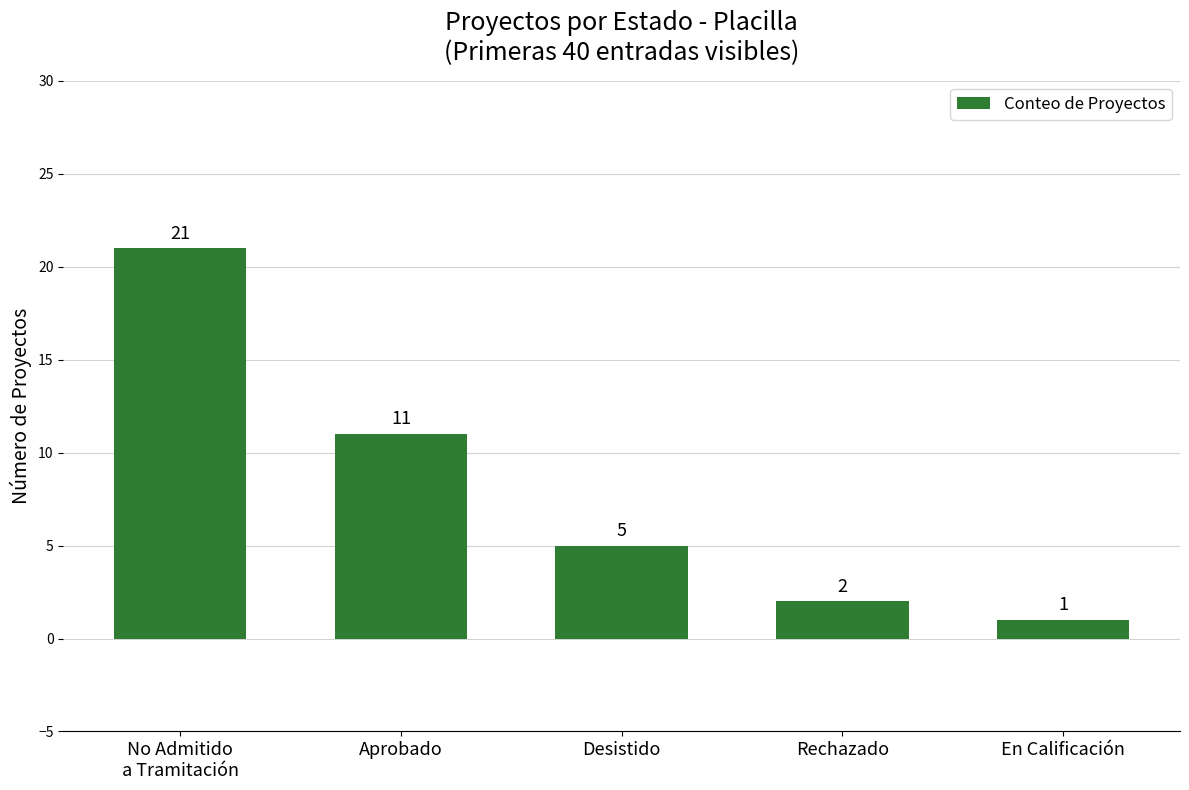

What is the label of the 3rd bar from the left?

Desistido